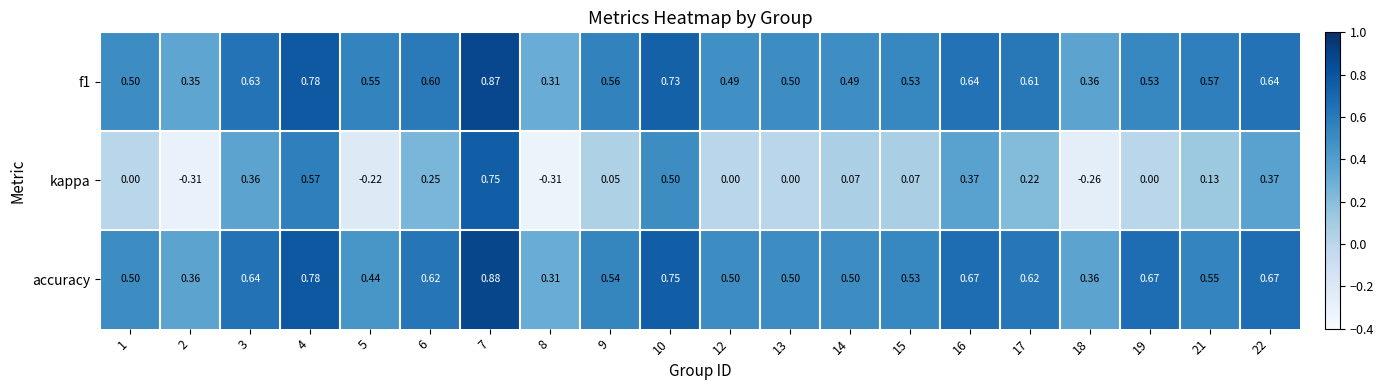

Which series changed the most between 7 and 17?

kappa